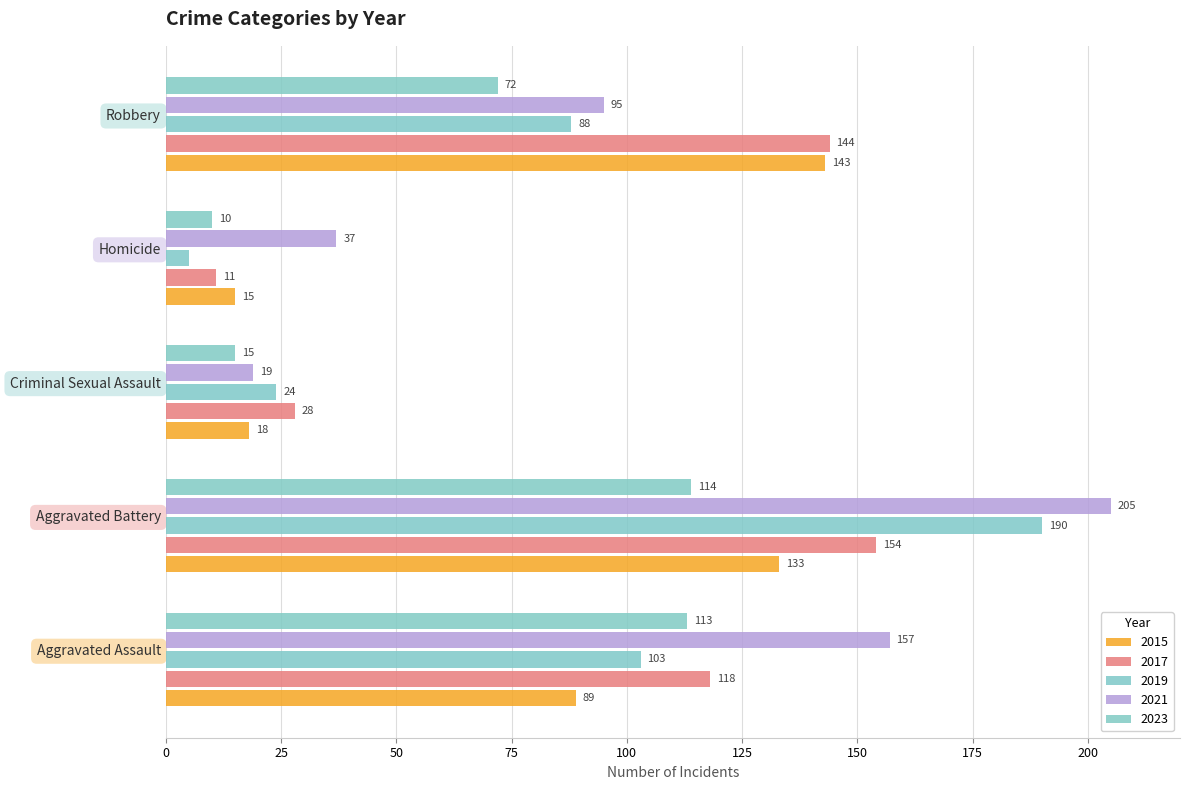

How many data points does each series have?

5